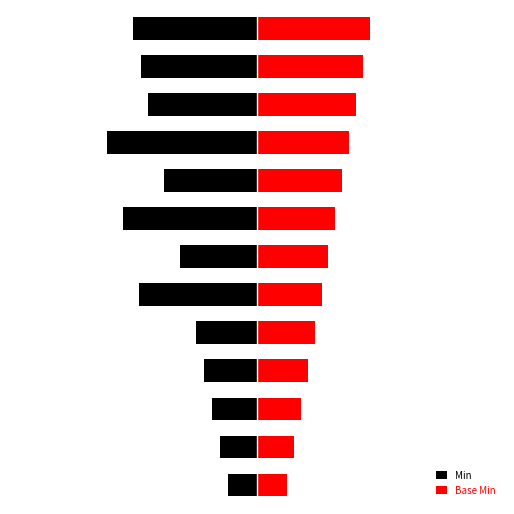

How many series are shown in this chart?

2